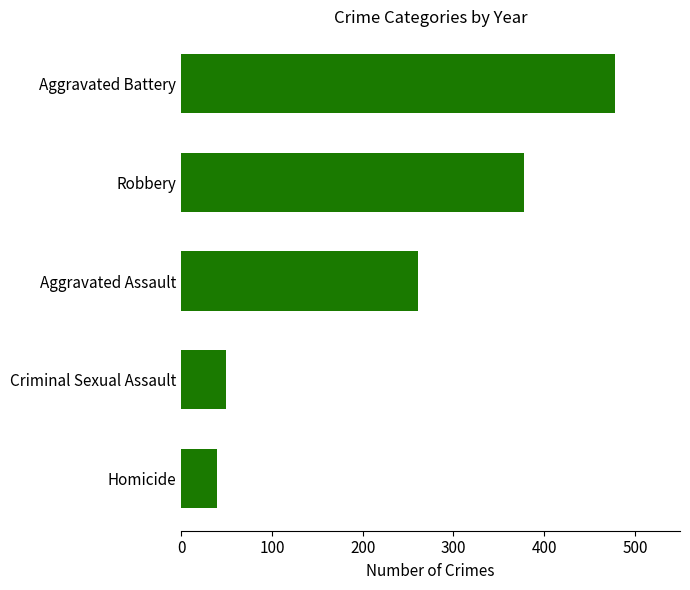

What is the maximum value shown in the chart?

478